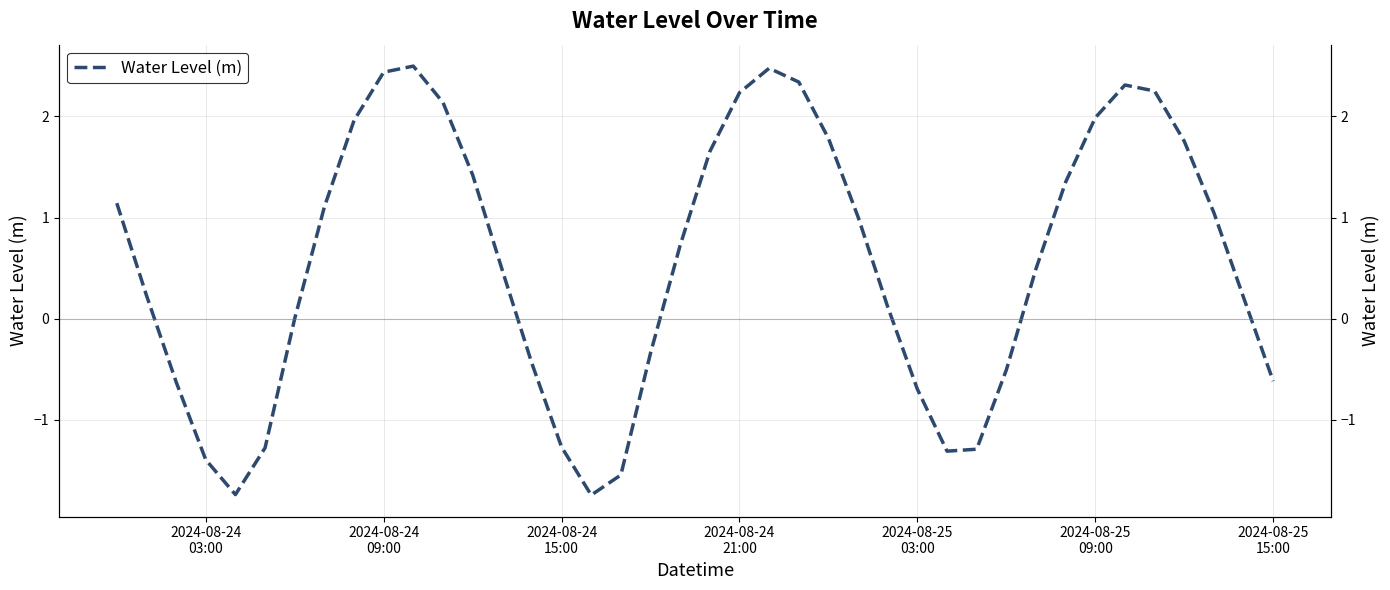

How many interior local valleys (lower than both neighbors) does the data have?

3